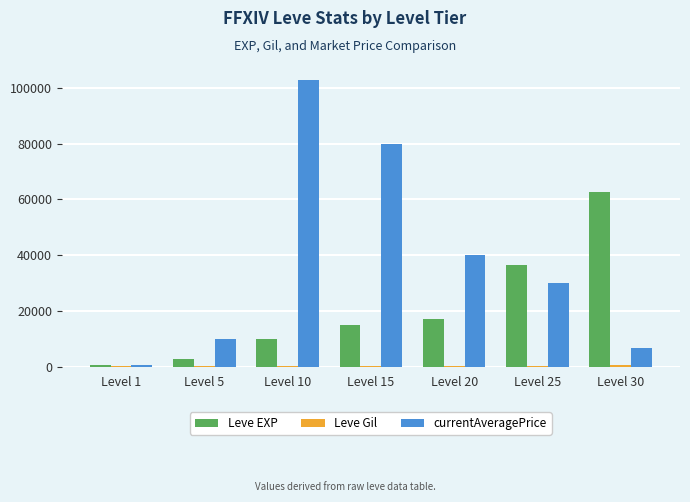

What is the maximum value shown in the chart?

102991.4